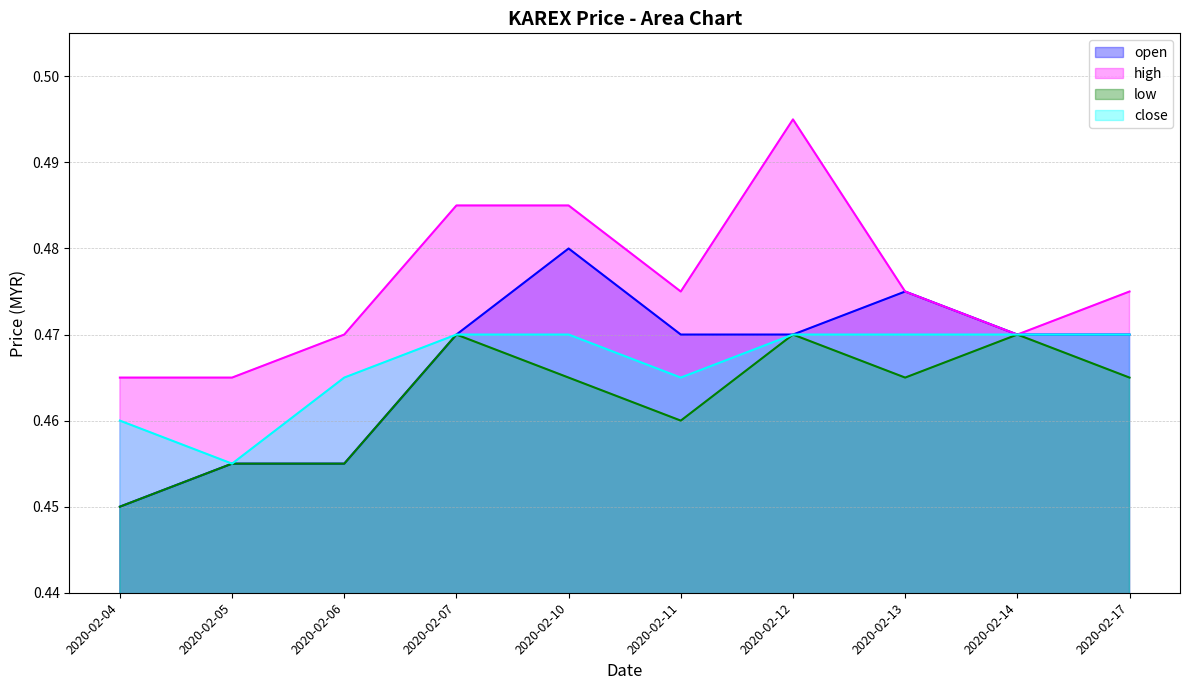

What is the total value across all series at 2020-02-11?

1.9